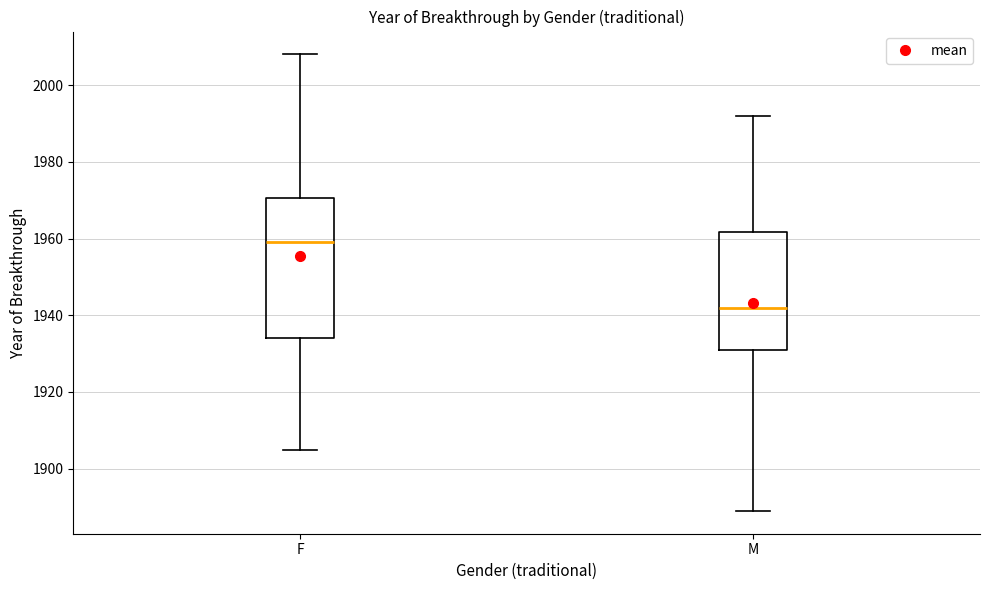

Which box's median line is the lowest?

M